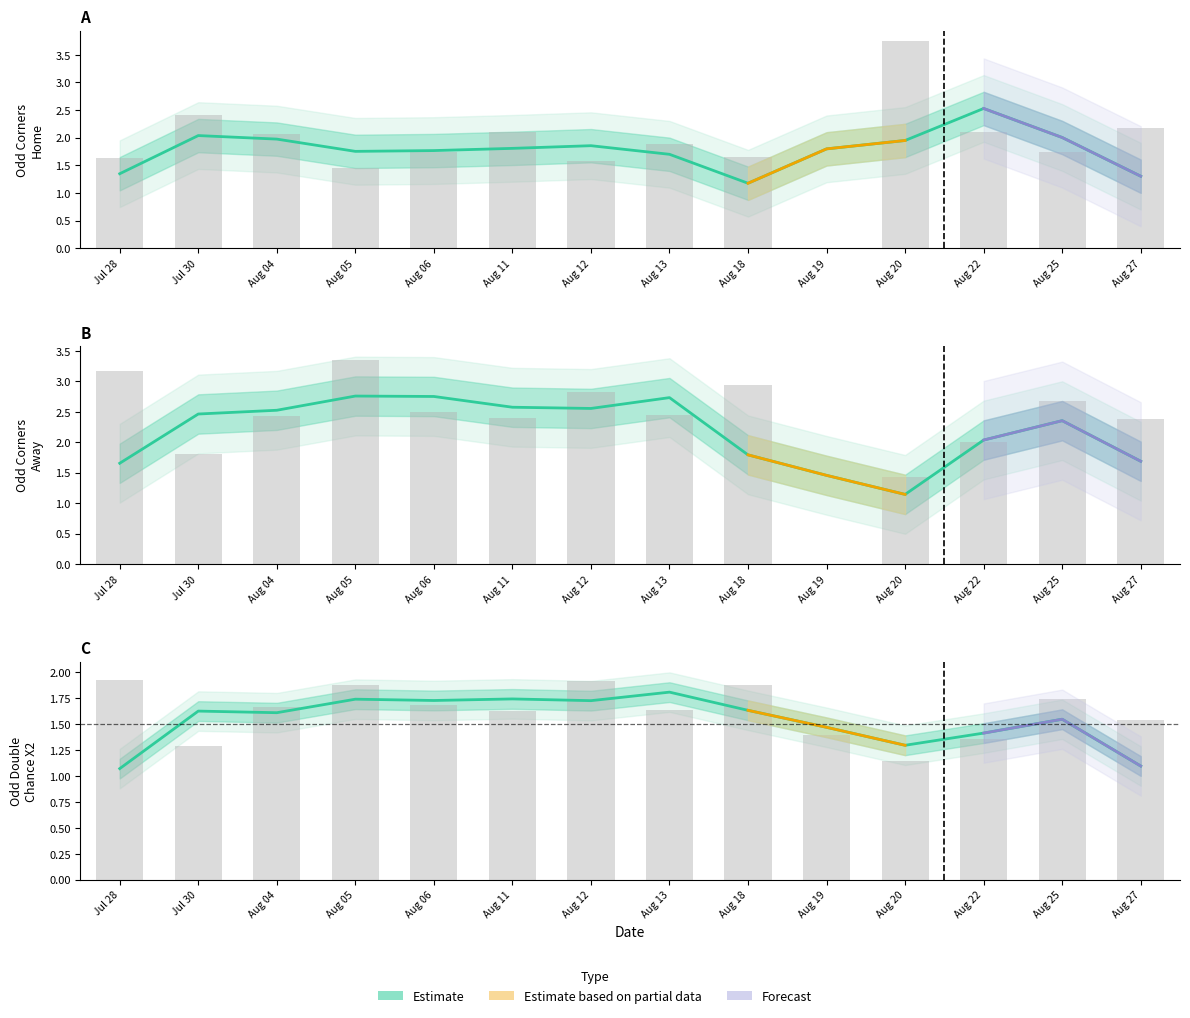

What position from the right is Aug 22?

3